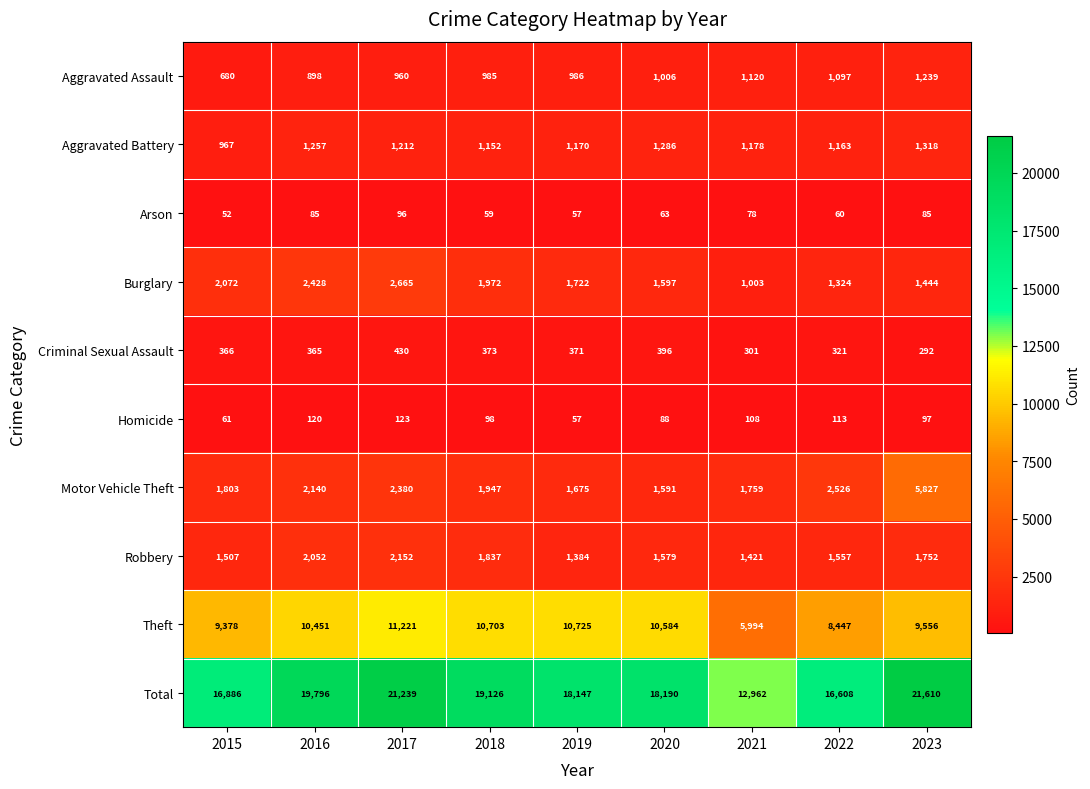

The Robbery series shows 938 at 2023. True or false?

False